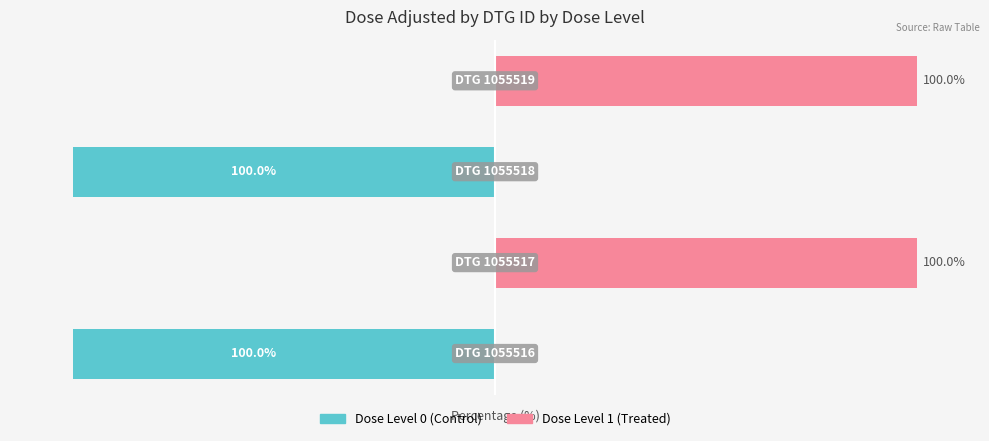

Is the value of Dose Level 1 (Treated) at 1 greater than the value of Dose Level 0 (Control) at 0?

Yes